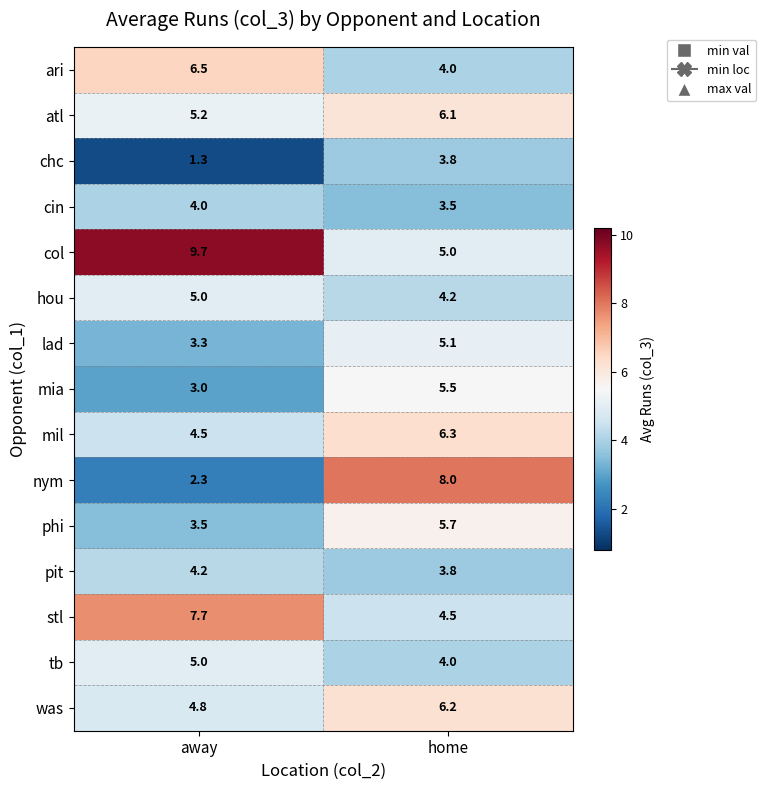

What is the minimum value shown in the chart?

1.3